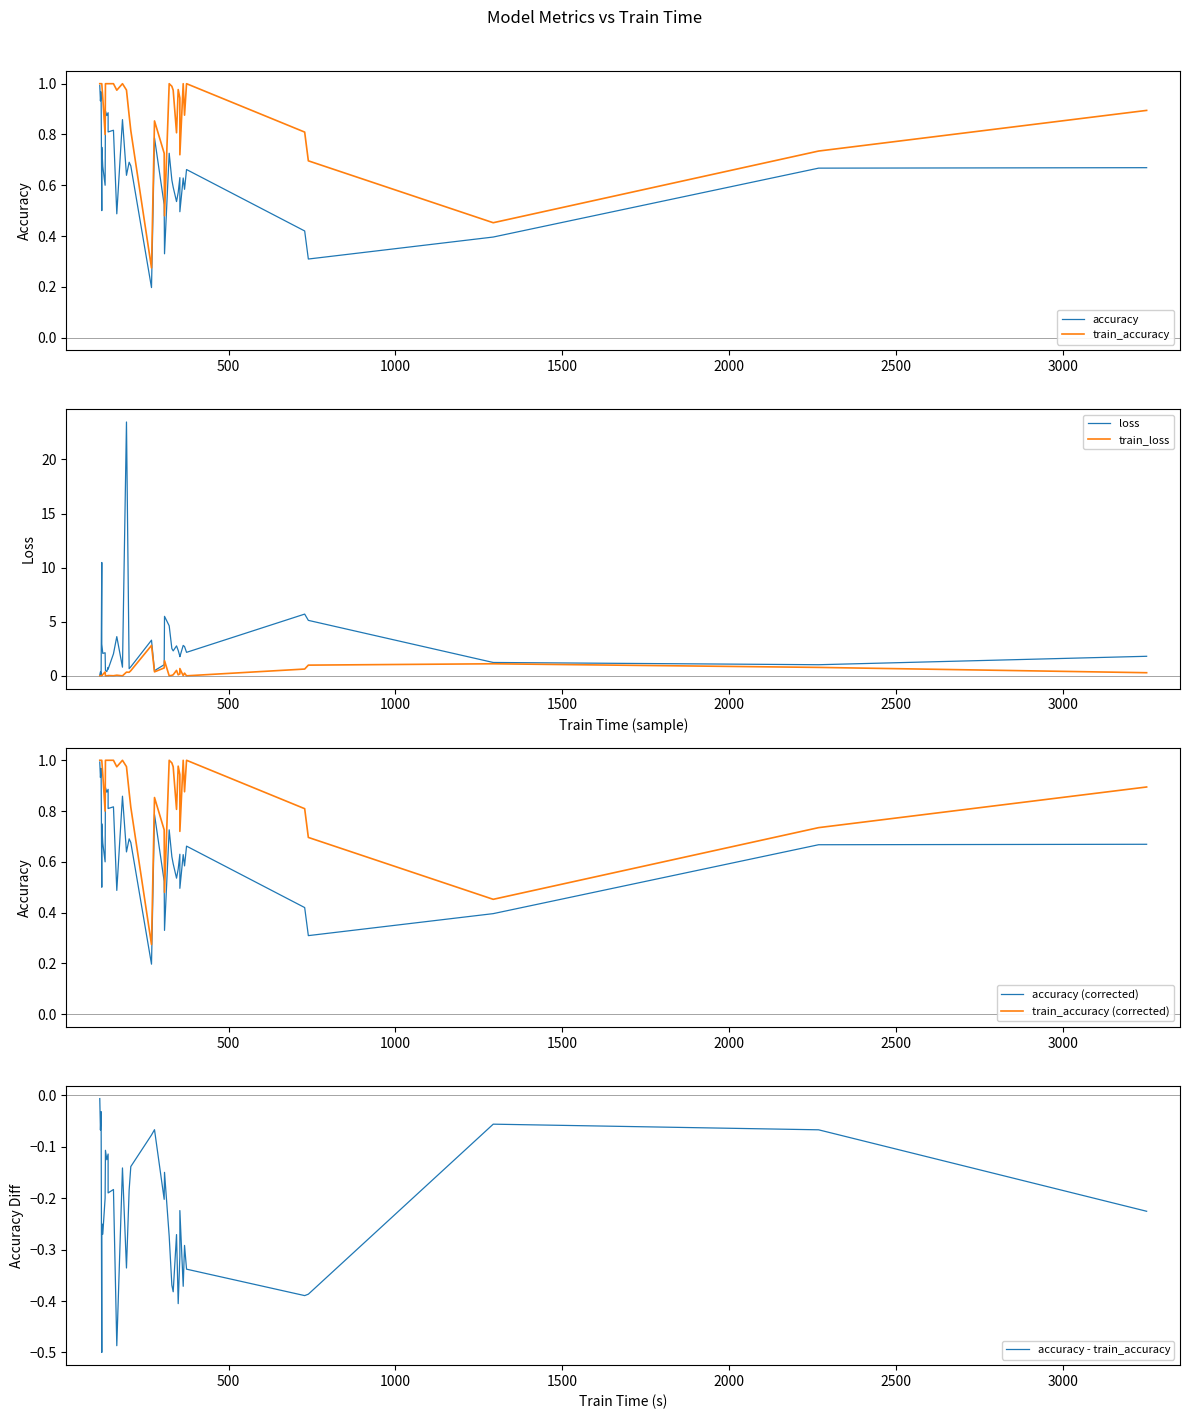

What is the spread (max minus min) of values at 118?

1.0